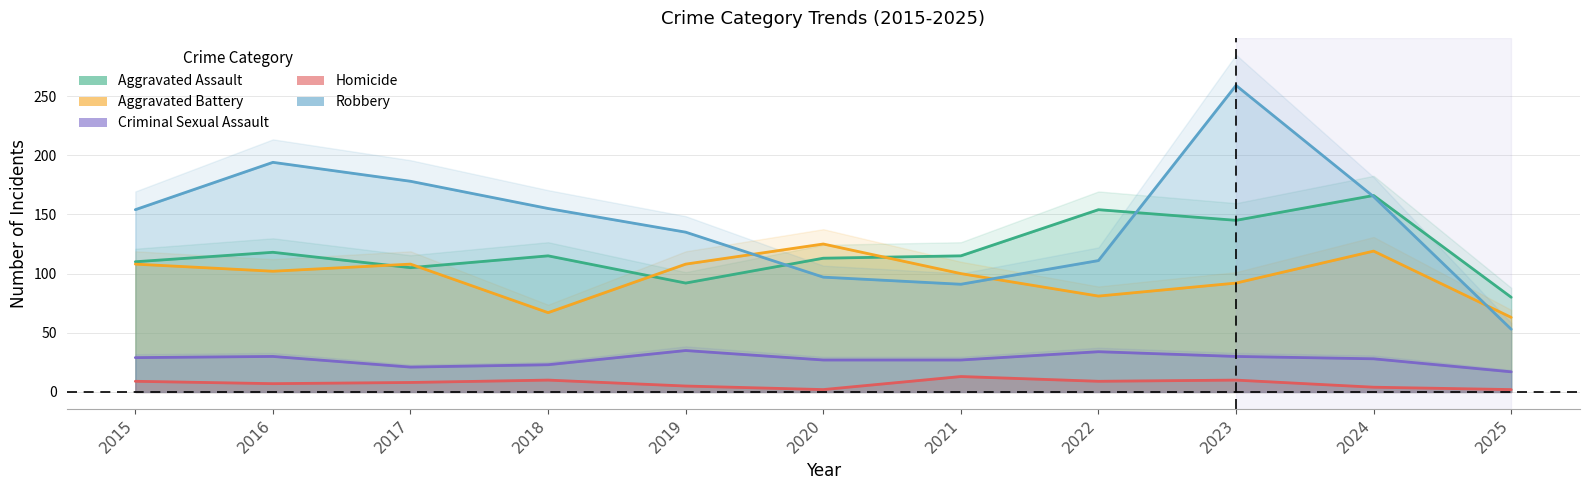

What is the maximum value for Aggravated Battery?

125